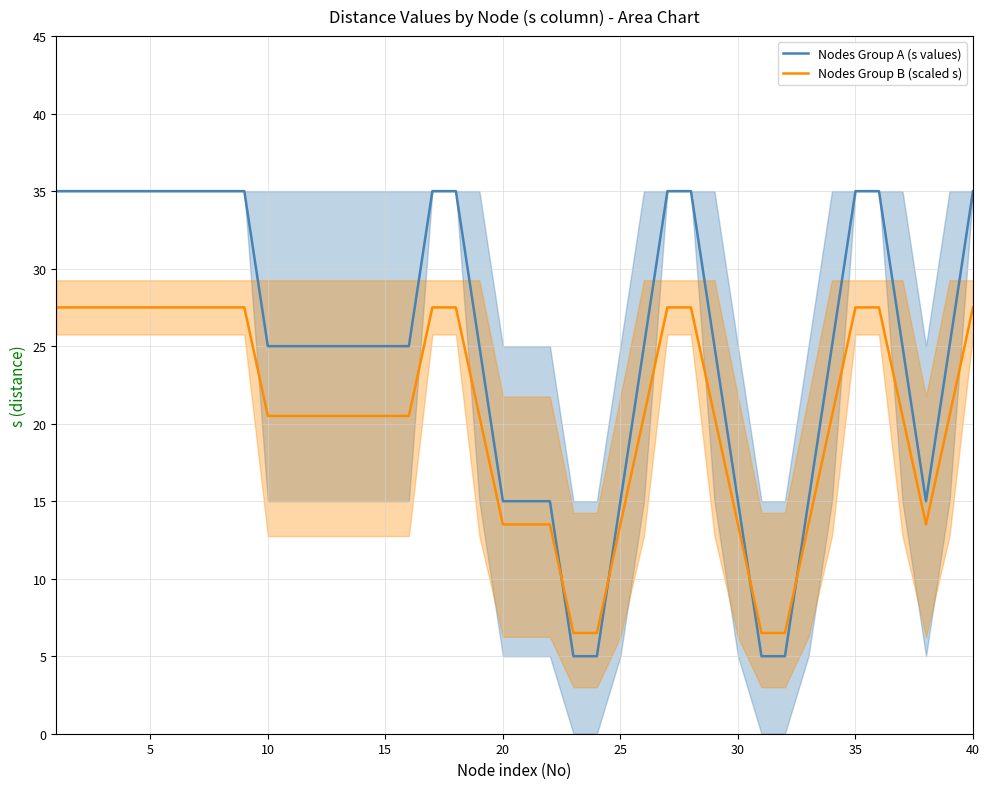

Does the chart display data point markers on the line(s)?

No